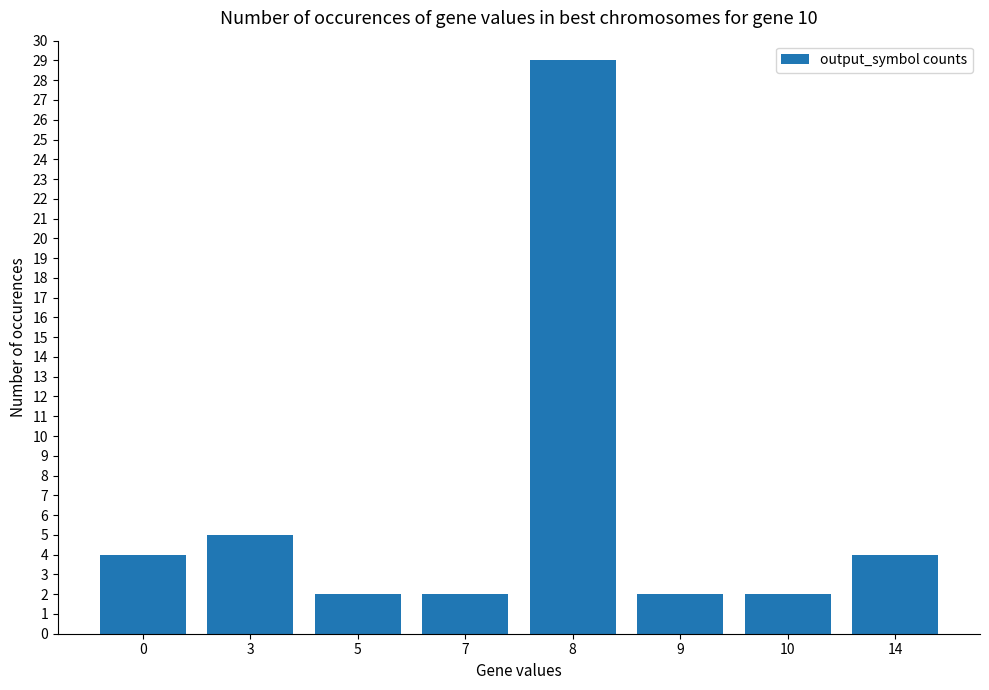

Reading right to left, extract all data points from this chart.

4	2	2	29	2	2	5	4